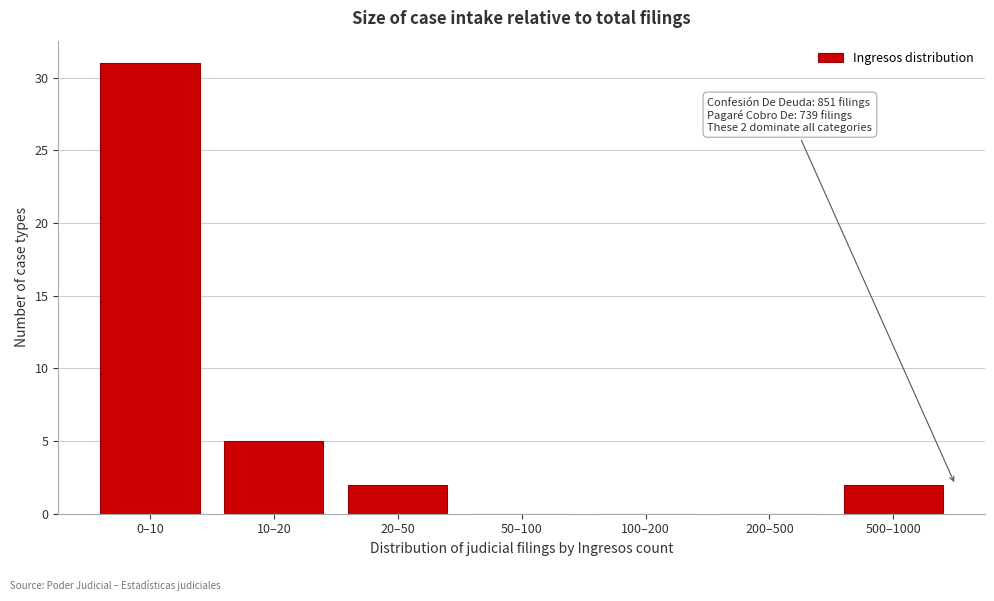

Reading right to left, extract all data points from this chart.

500–1000=2	200–500=0	100–200=0	50–100=0	20–50=2	10–20=5	0–10=31